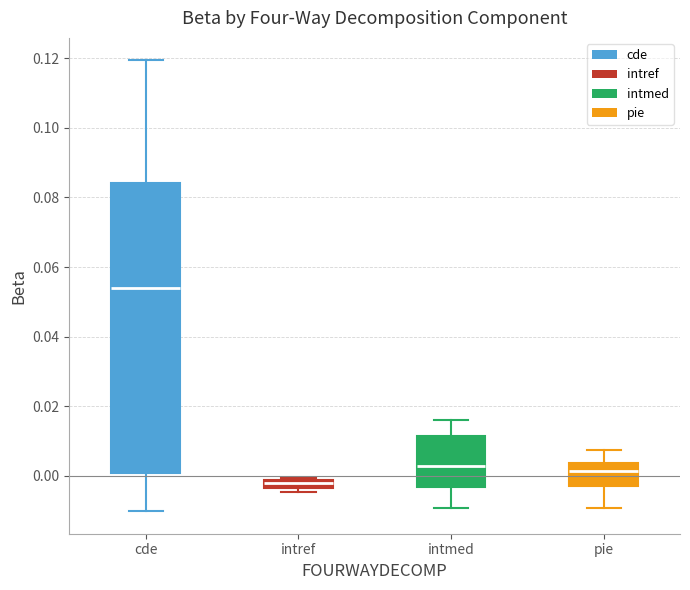

Where is the upper edge of the box for cde on the y-axis? The values are not printed on the chart, so give them approximately, as read against the axis.

0.084